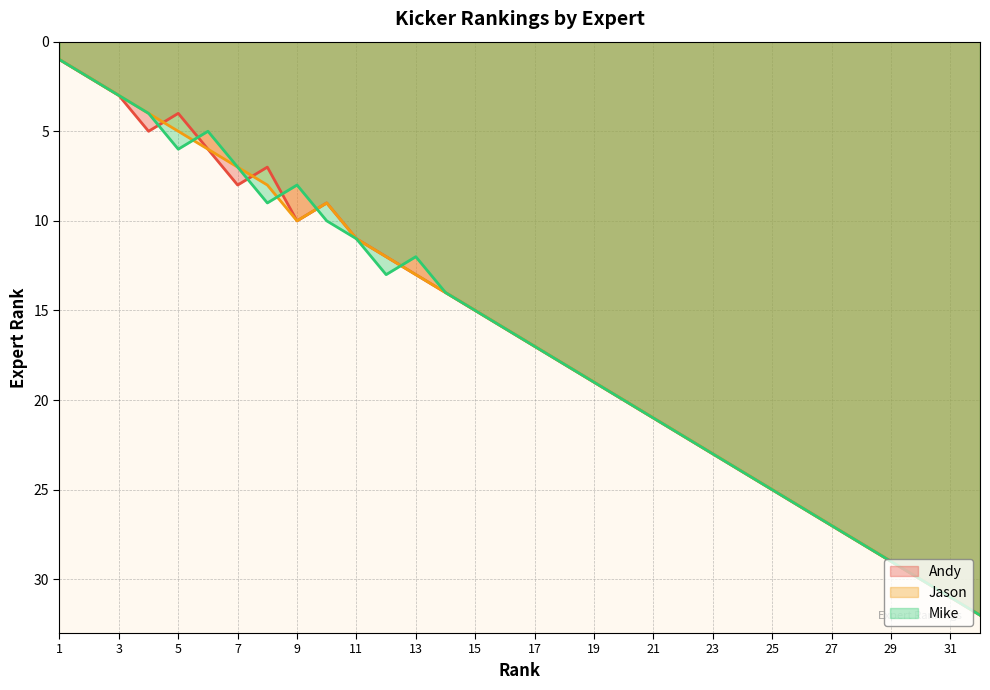

How many lines are shown in the chart?

3